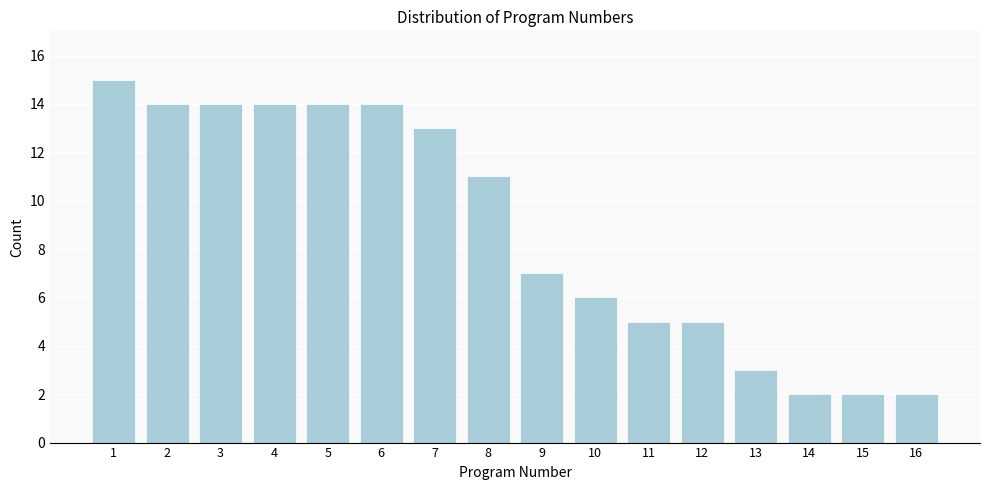

Reading left to right, what are all the values shown in this chart?

1=15	2=14	3=14	4=14	5=14	6=14	7=13	8=11	9=7	10=6	11=5	12=5	13=3	14=2	15=2	16=2